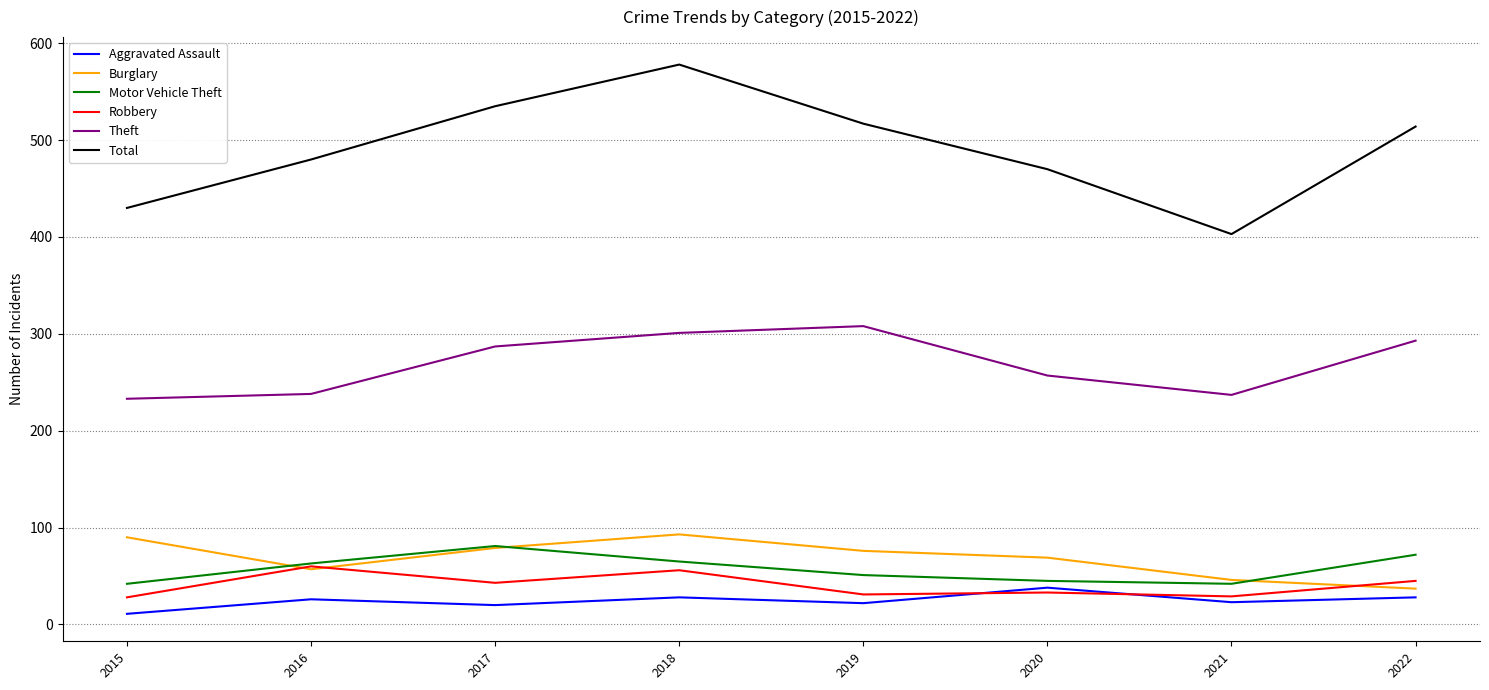

Which category has the highest value in the Motor Vehicle Theft series?

2017